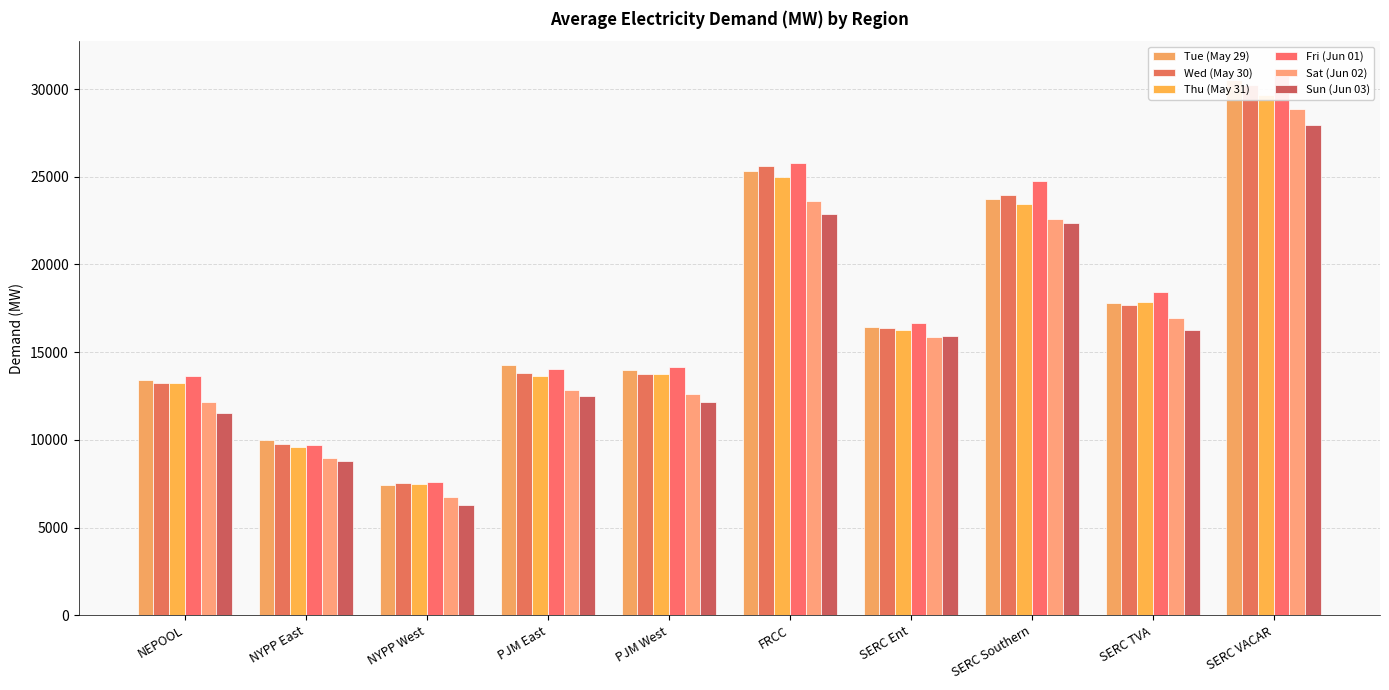

What is the label of the 2nd bar from the right?

SERC TVA